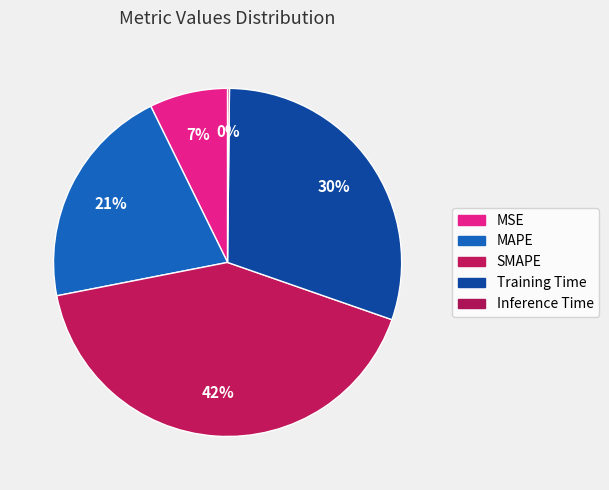

Which slice is the largest?

SMAPE